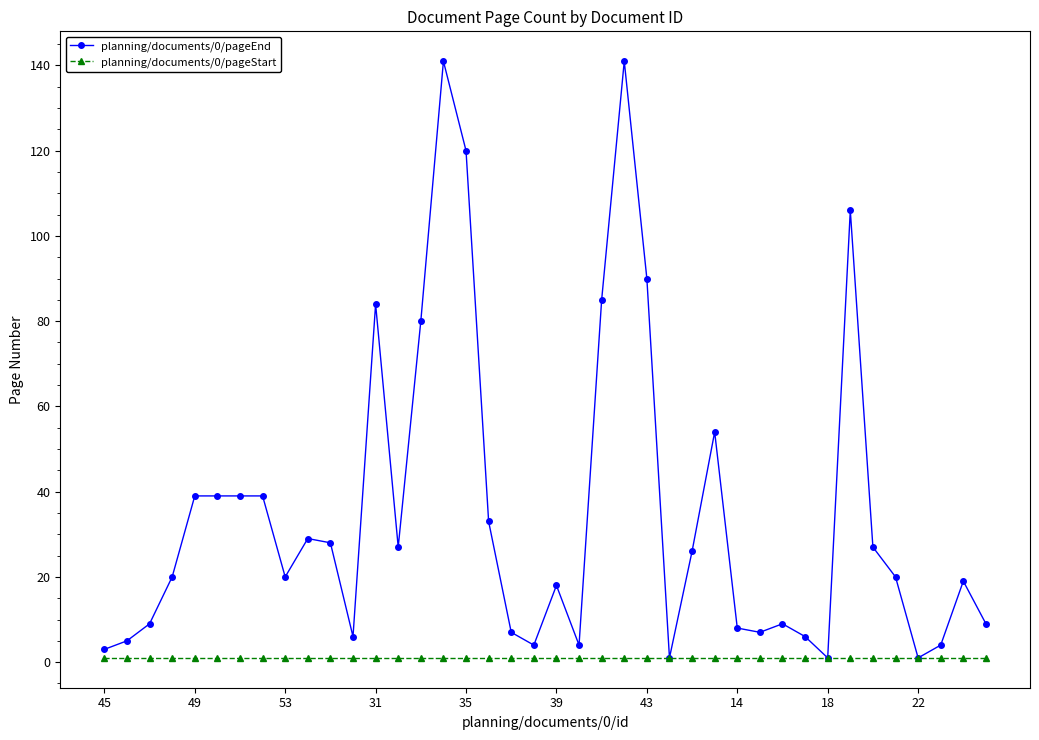

What is the sum of all planning/documents/0/pageStart values?

40